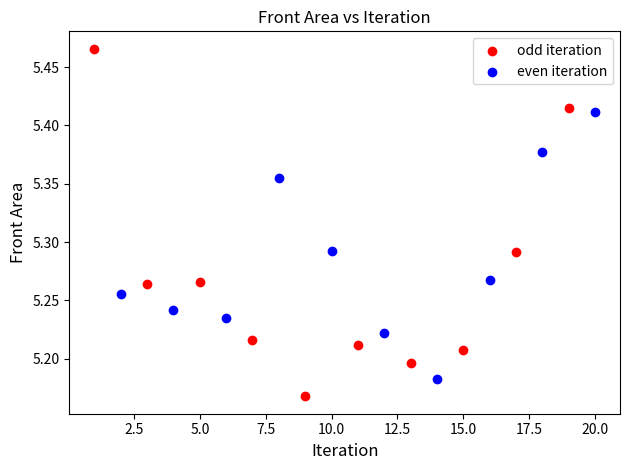

Which series reaches the maximum Y coordinate?

odd iteration